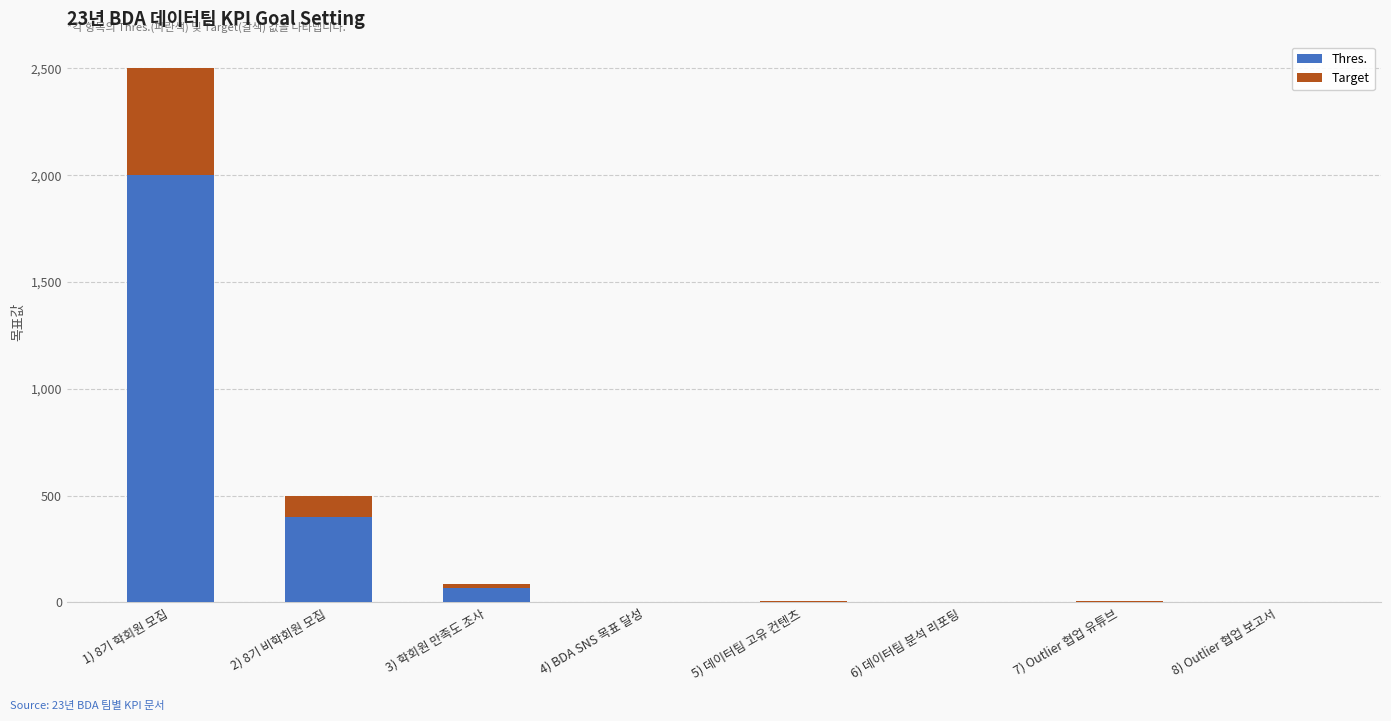

How many data points does each series have?

8